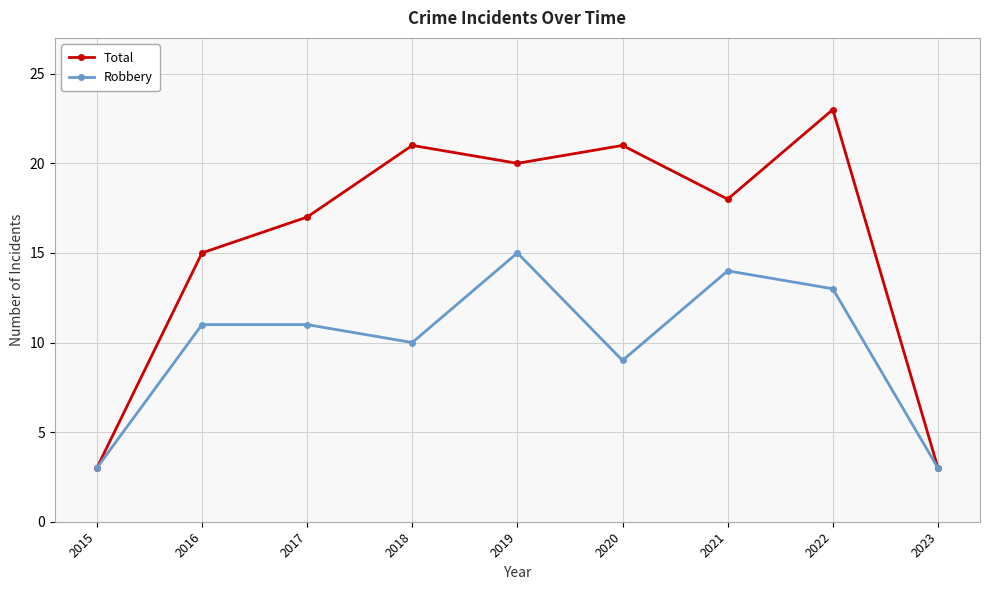

Rank the series by their maximum value, from lowest to highest.

Robbery, Total